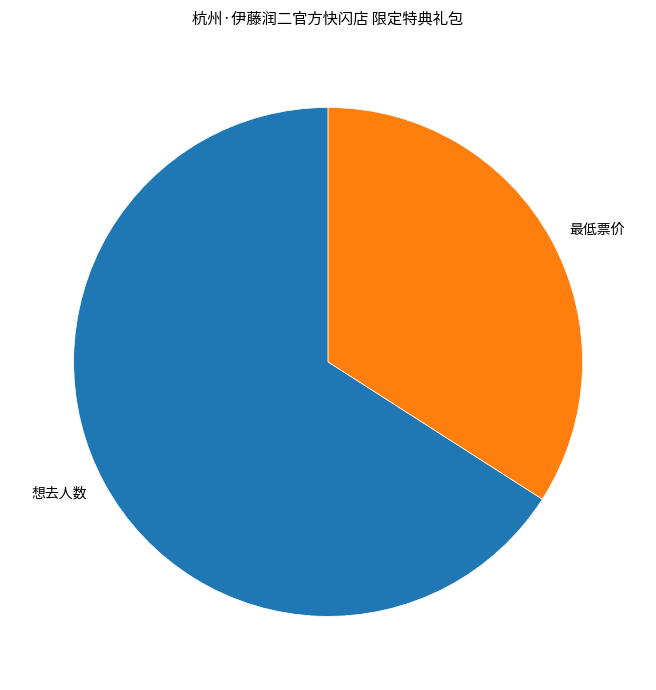

Is there a majority slice in this chart?

Yes